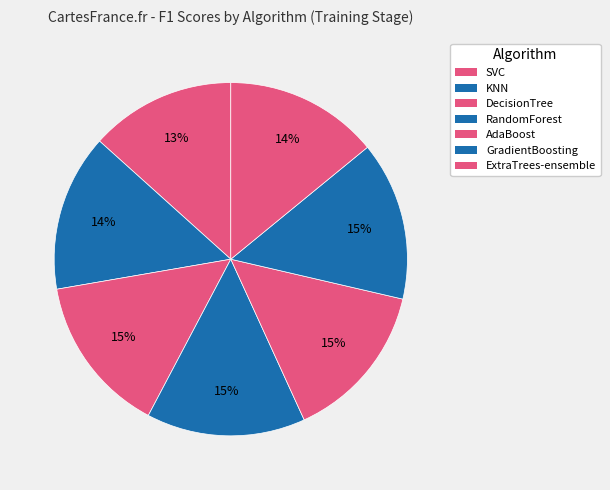

How many segments does this pie chart have?

7